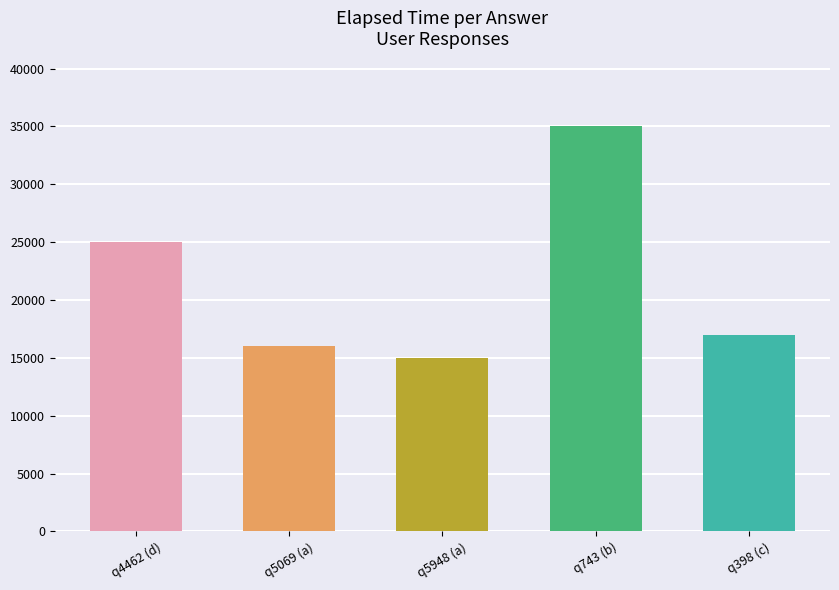

How many data points does each series have?

5